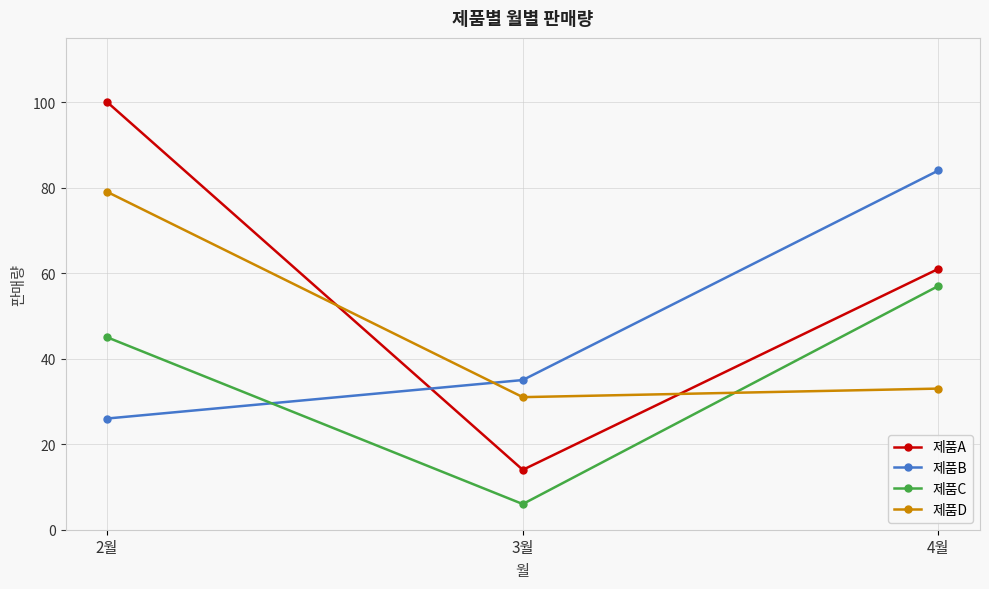

What is the difference between the highest and lowest values at 2월?

74